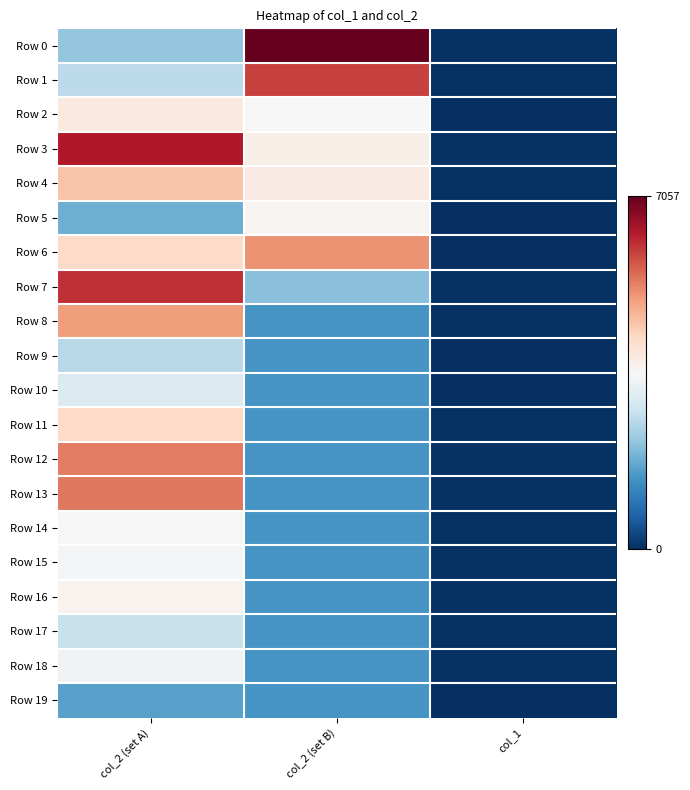

Which has a higher value, col_2 (set B) or col_1?

col_2 (set B)